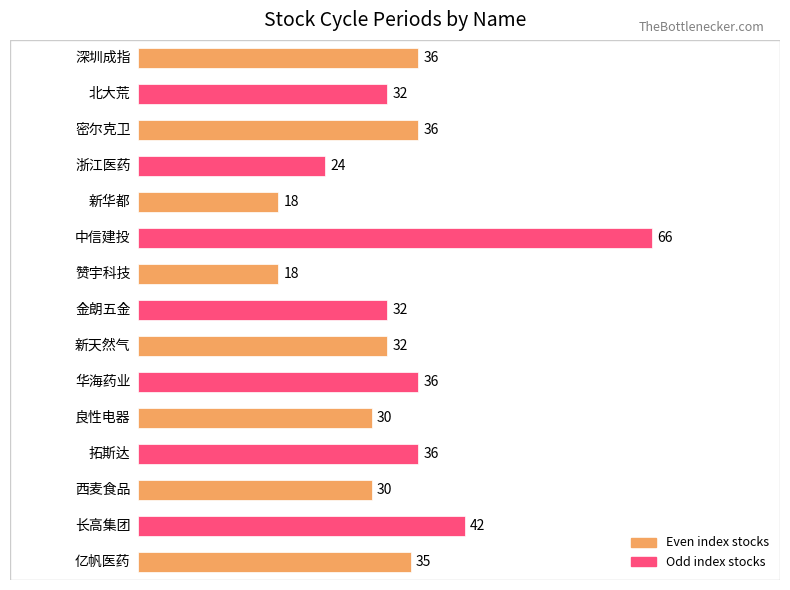

Reading top to bottom, transcribe all the data shown in this chart.

36	32	36	24	18	66	18	32	32	36	30	36	30	42	35